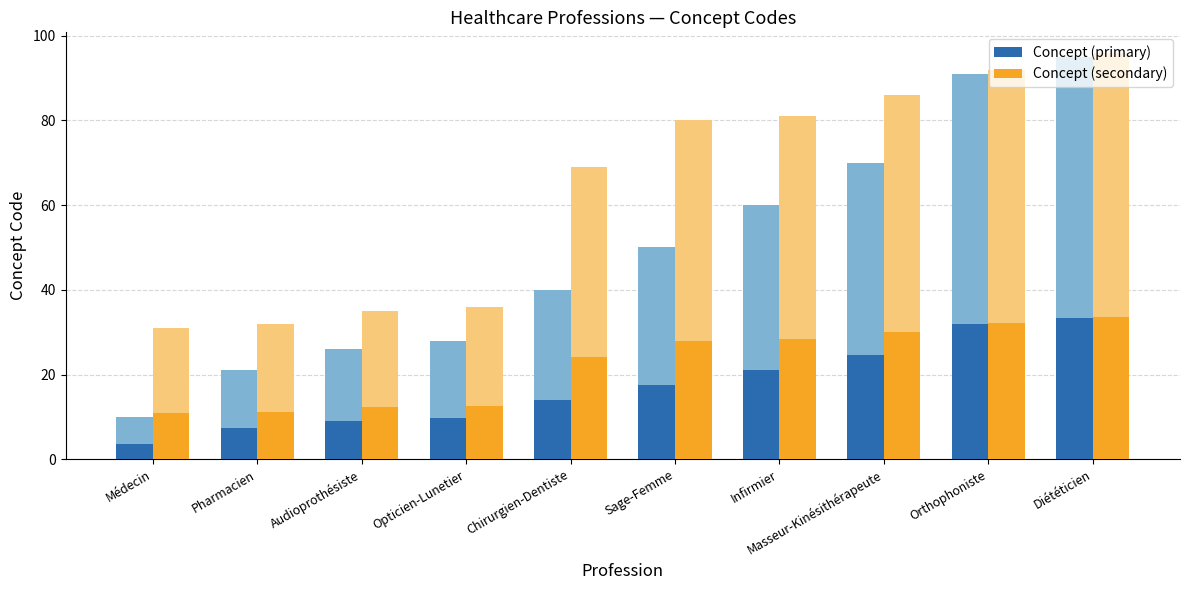

Reading right to left, list all the values displayed in this chart.

Concept (primary): Diététicien=33.2	Orthophoniste=31.8	Masseur-Kinésithérapeute=24.5	Infirmier=21.0	Sage-Femme=17.5	Chirurgien-Dentiste=14.0	Opticien-Lunetier=9.8	Audioprothésiste=9.1	Pharmacien=7.3	Médecin=3.5
Concept (secondary): Diététicien=33.6	Orthophoniste=32.2	Masseur-Kinésithérapeute=30.1	Infirmier=28.3	Sage-Femme=28.0	Chirurgien-Dentiste=24.1	Opticien-Lunetier=12.6	Audioprothésiste=12.2	Pharmacien=11.2	Médecin=10.8